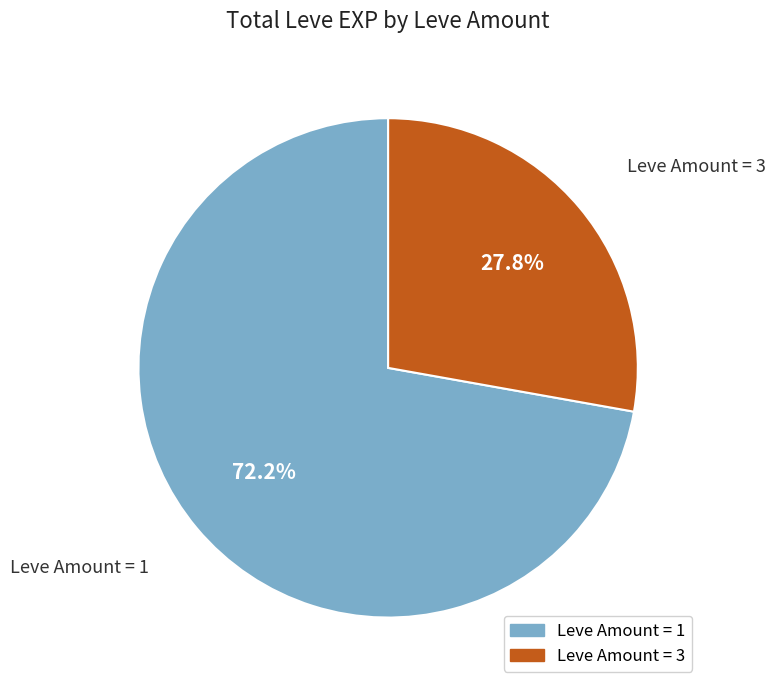

How many slices are in this pie chart?

2